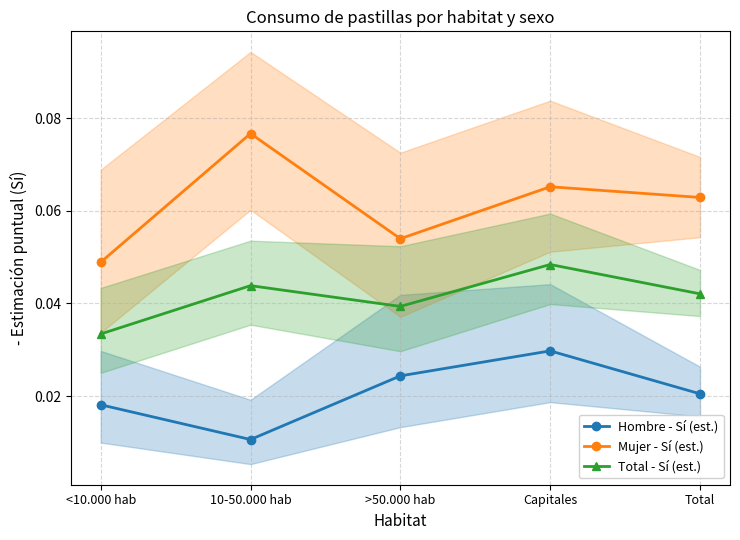

Is it true that Mujer - Sí (est.) equals 0.1 at 10-50.000 hab?

True